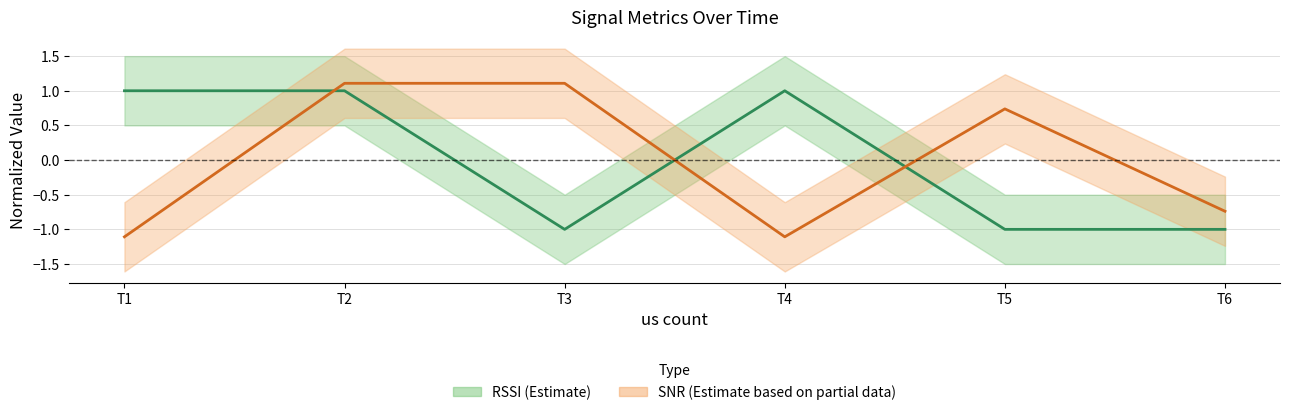

What is the value of the SNR point at the 5th from the left?

0.7